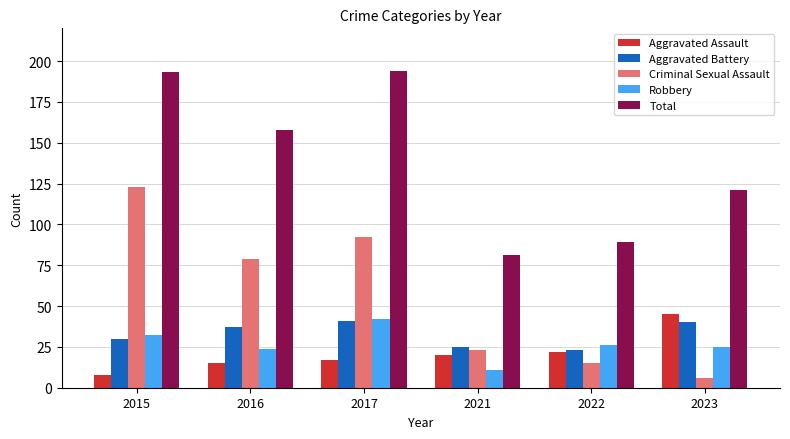

How many data points does each series have?

6